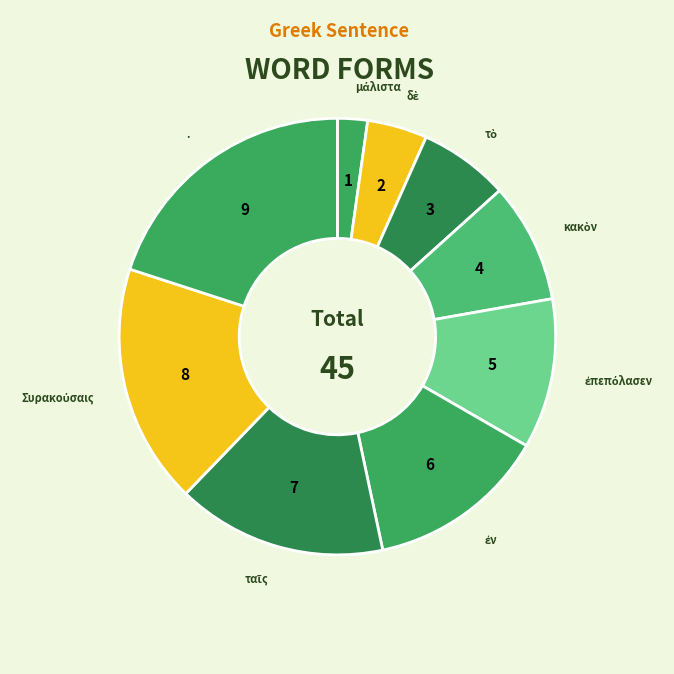

Rank the categories by value from highest to lowest.

., Συρακούσαις, ταῖς, ἐν, ἐπεπόλασεν, κακὸν, τὸ, δὲ, μάλιστα